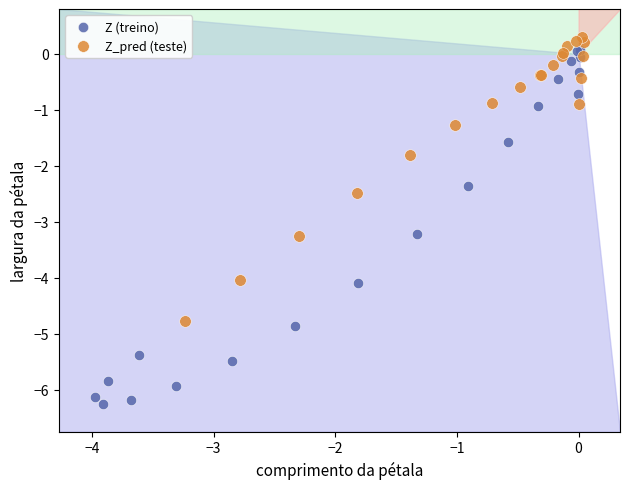

Which series contains the lowest Y value?

Z (treino)